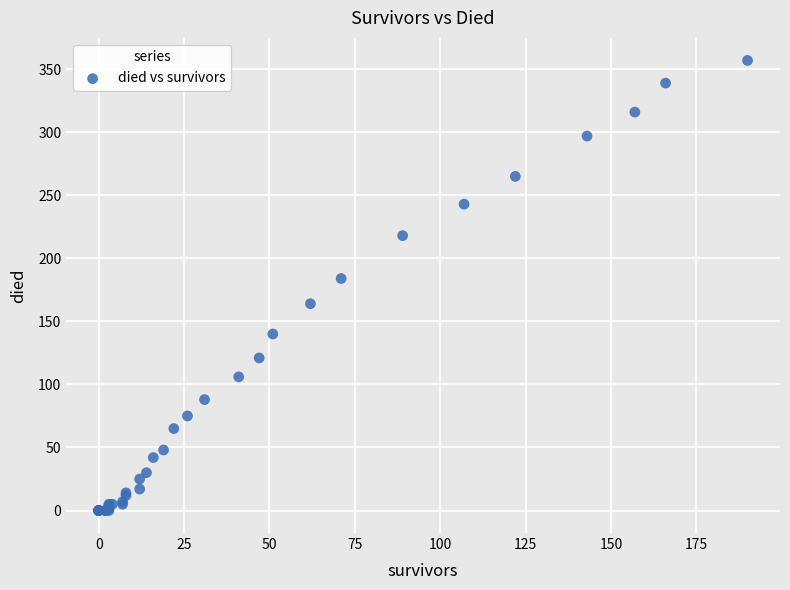

What Y value in the scatter plot is closest to 178?

184